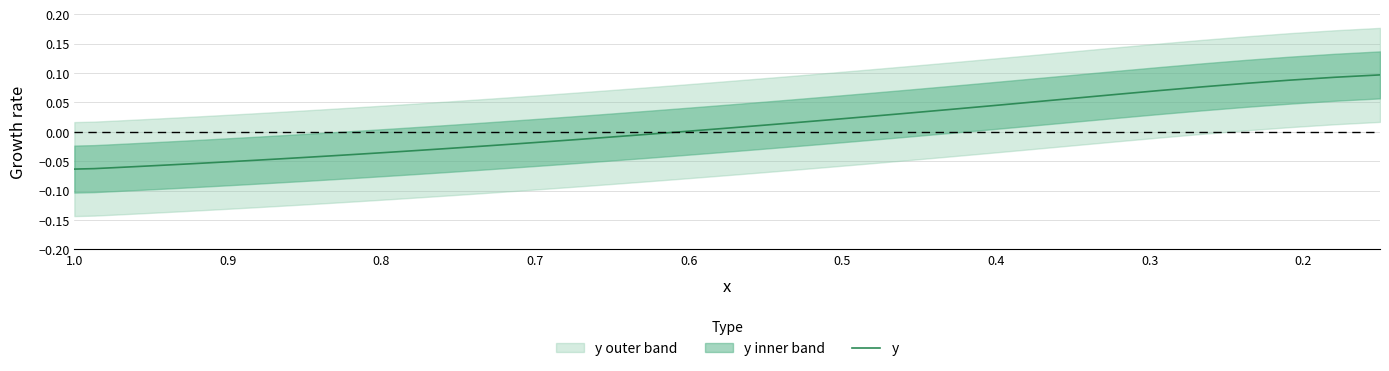

What is the difference between the maximum and minimum values?

0.2